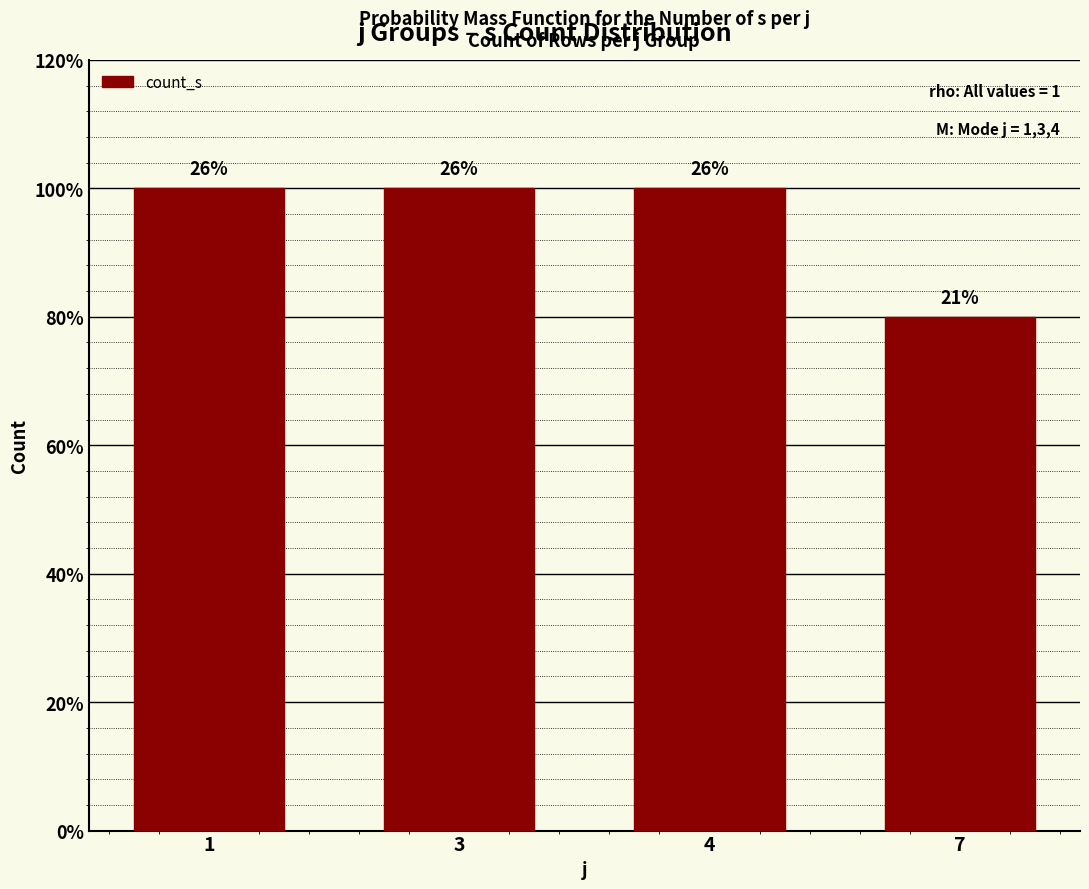

Reading left to right, list all the values displayed in this chart.

1=5	3=5	4=5	7=4